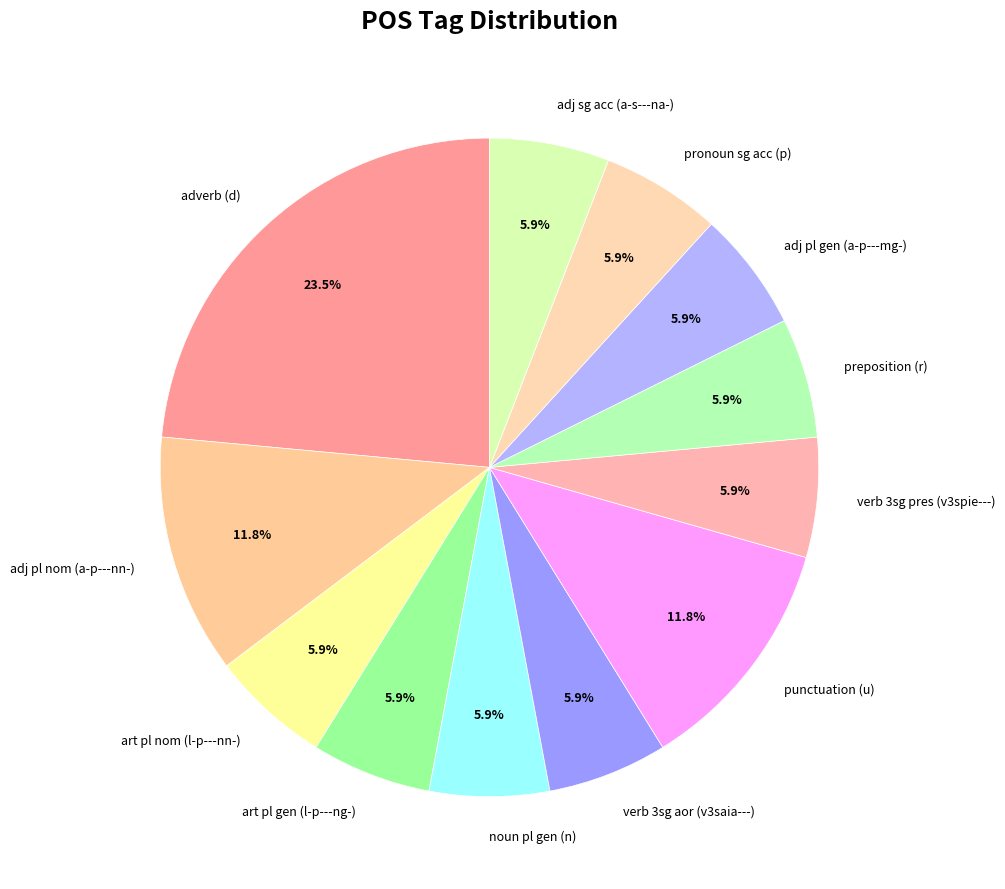

What is the ratio of the value at adverb (d) to the value at verb 3sg pres (v3spie---)?

4.0